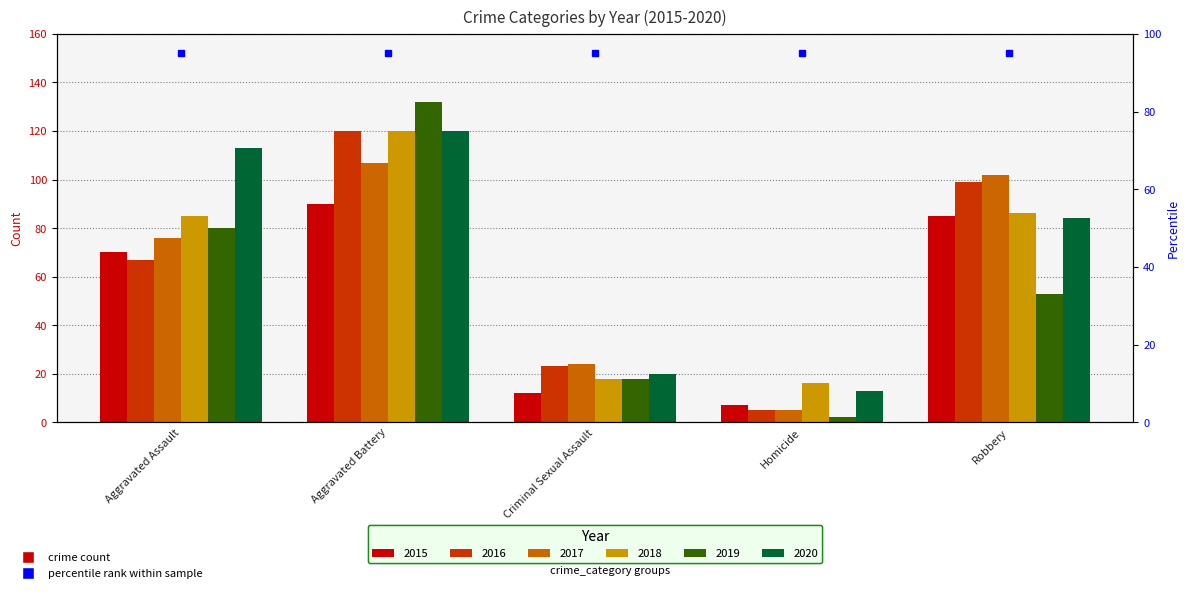

How many data points does each series have?

5